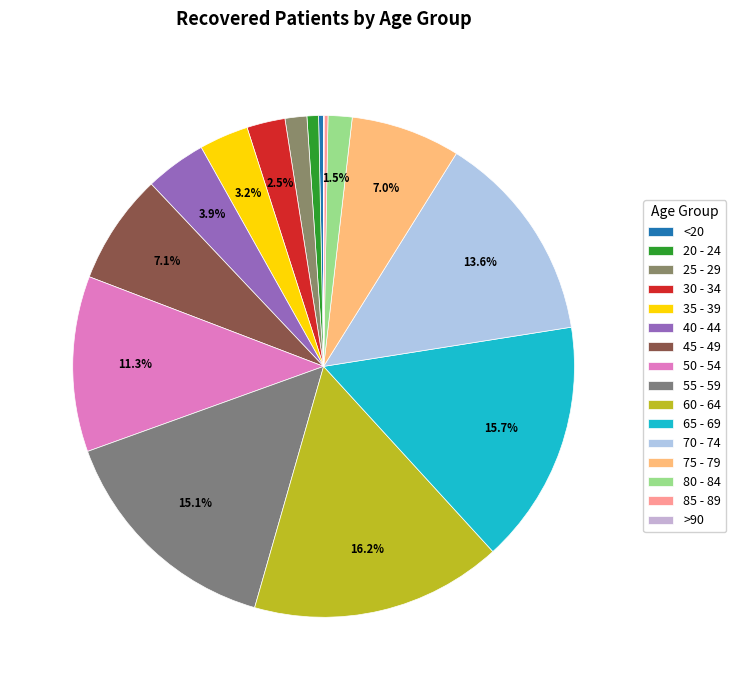

To the nearest percent, what percentage of the pie is 60 - 64?

16%